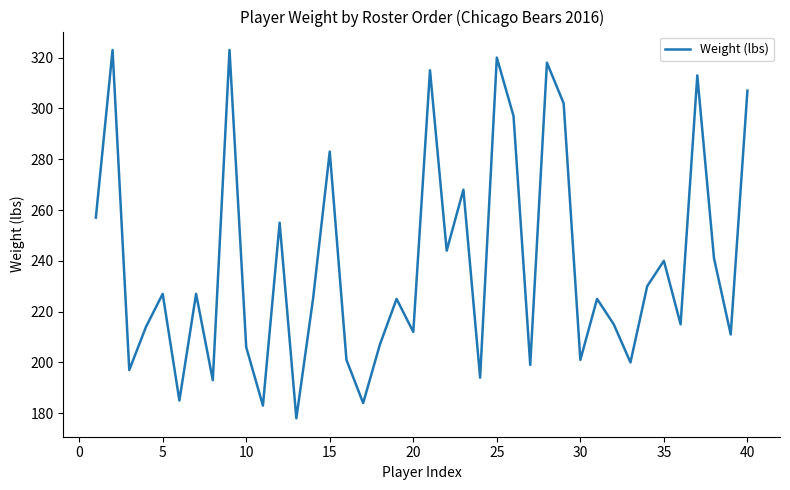

What is the maximum value shown in the chart?

323